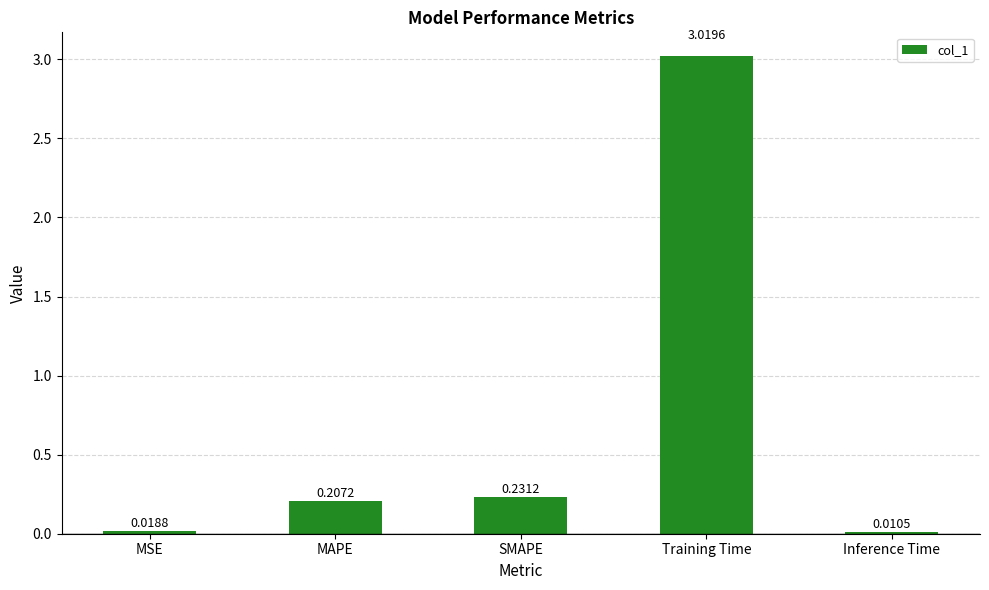

List the labels in order of value, largest first.

Training Time, SMAPE, MAPE, MSE, Inference Time